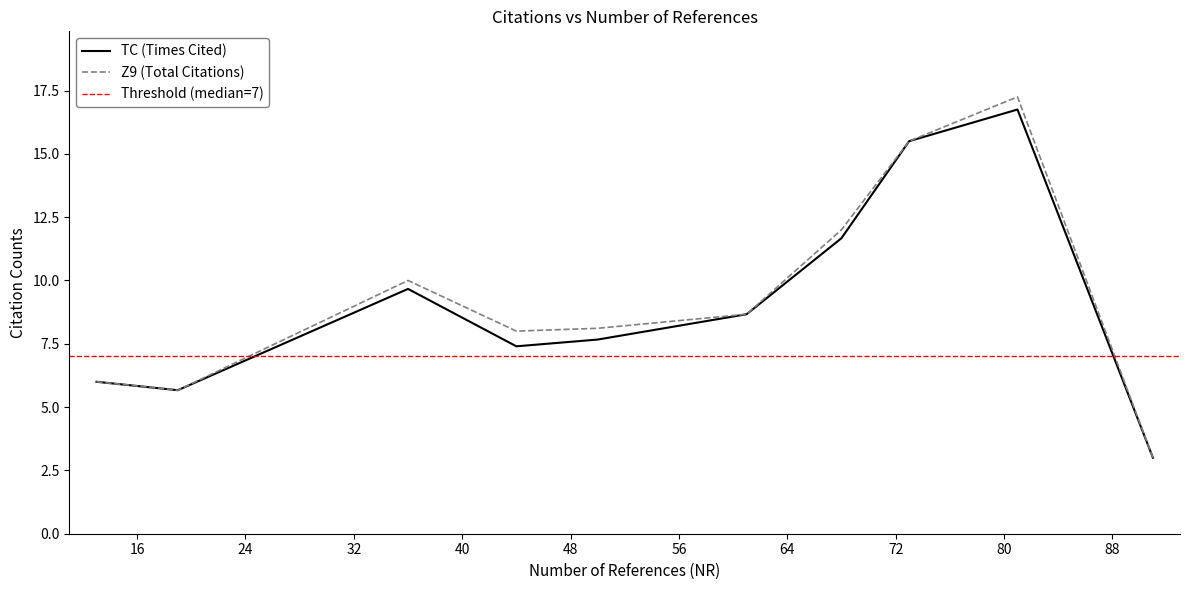

What is the minimum value for TC (Times Cited)?

3.0